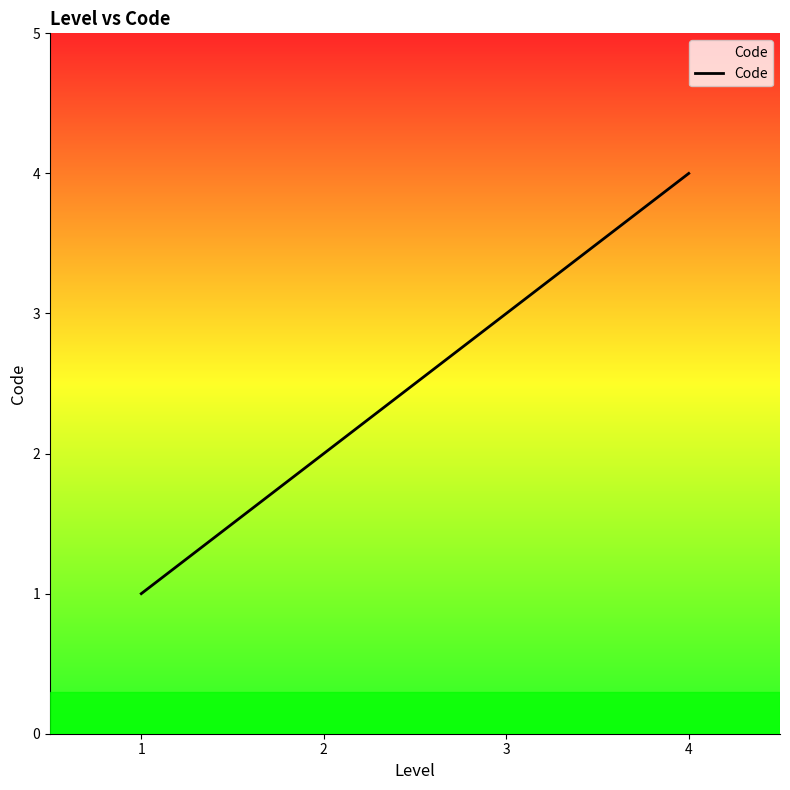

Is this an area chart (filled region under the line)?

No